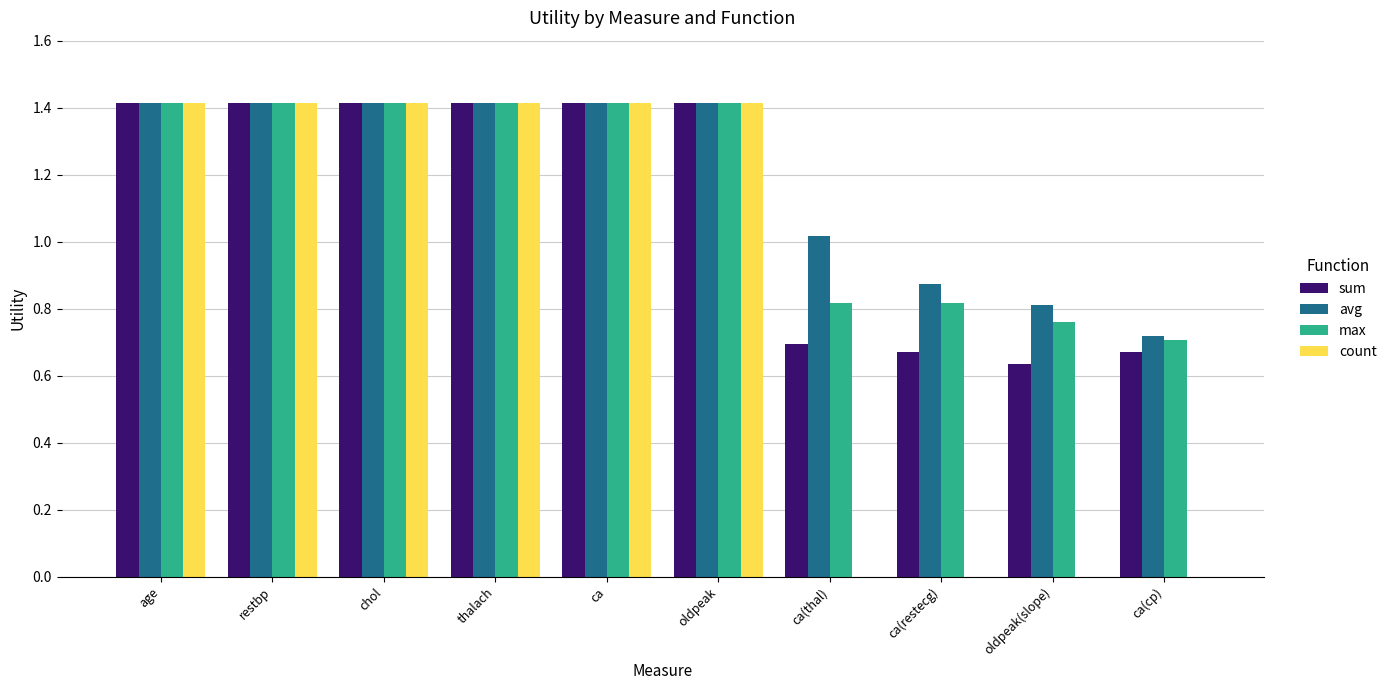

The count series shows -0.8 at oldpeak(slope). True or false?

False